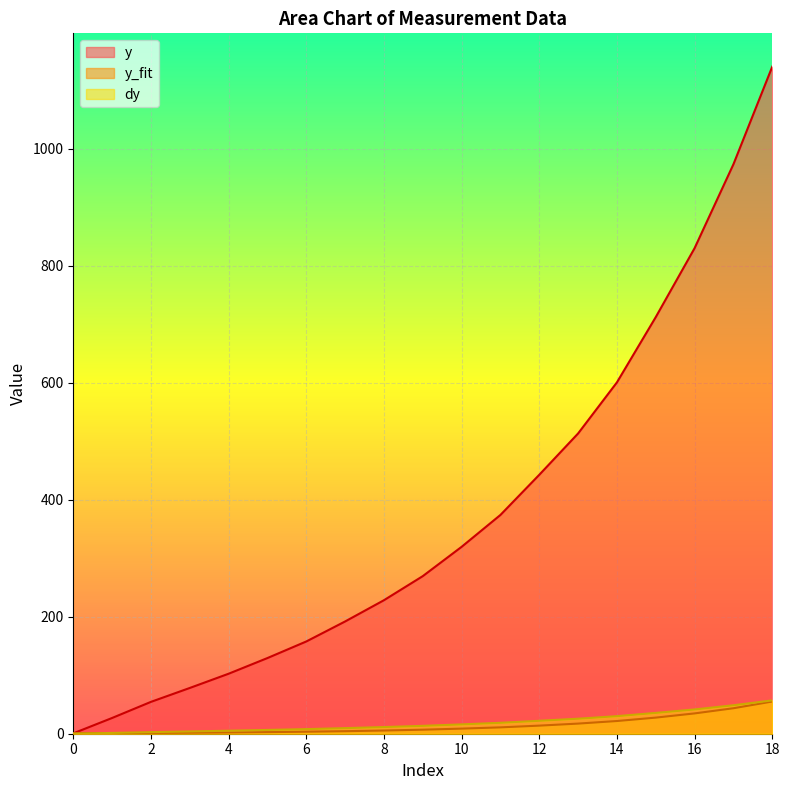

Which series has the largest total across all categories?

y